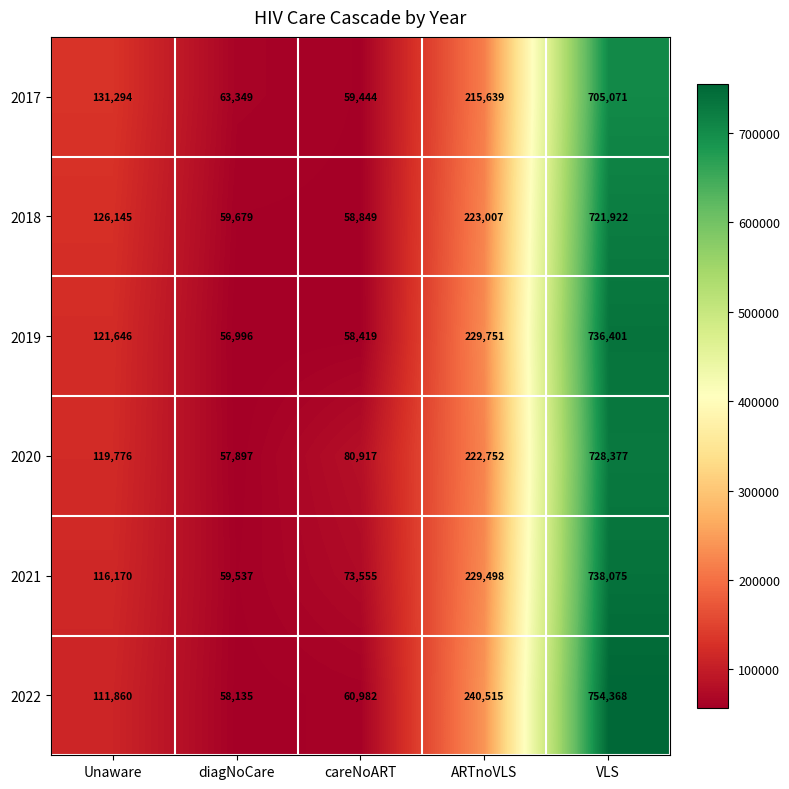

What is the average value of the 2017 series?

234959